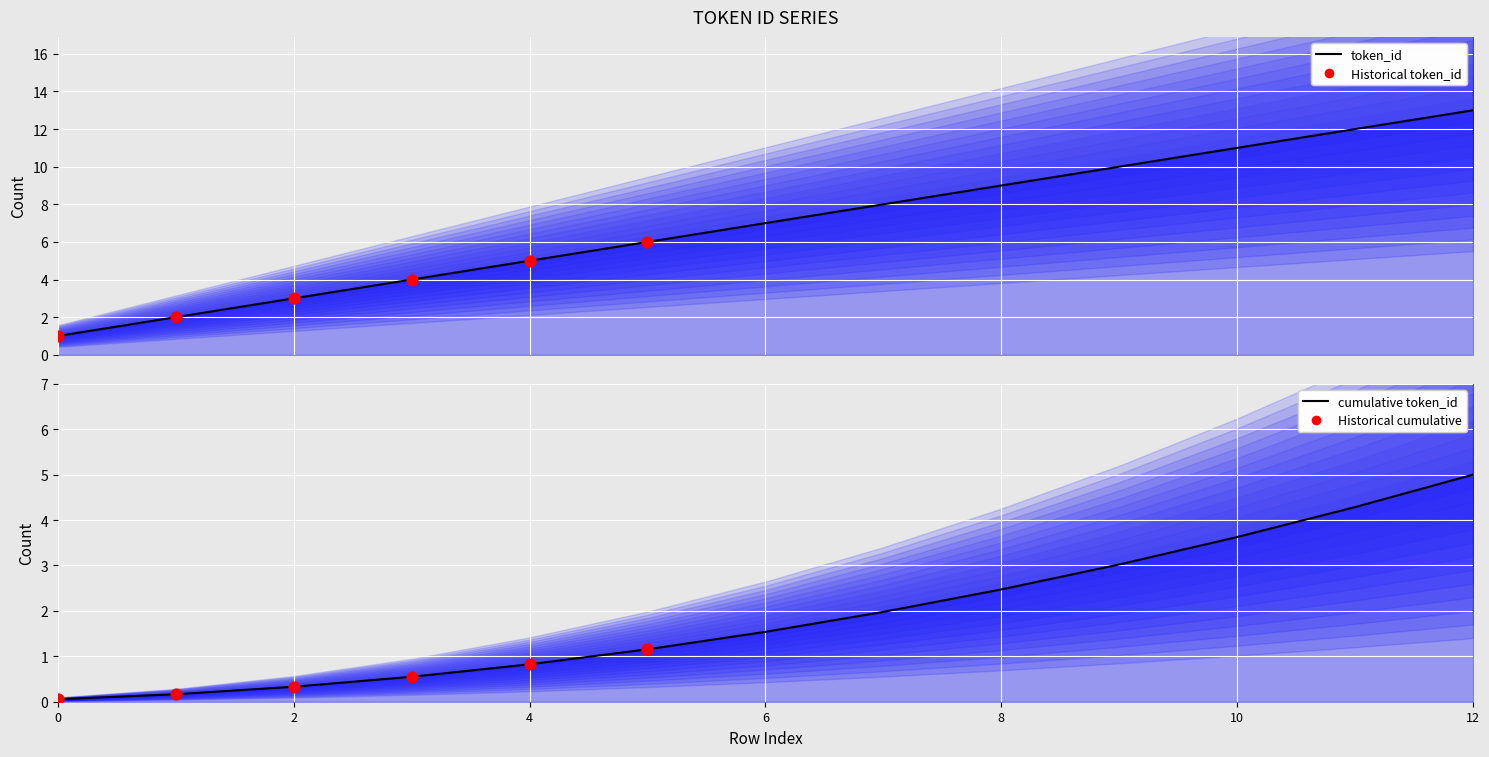

What is the ratio of the value at 3 to the value at 5?

0.7